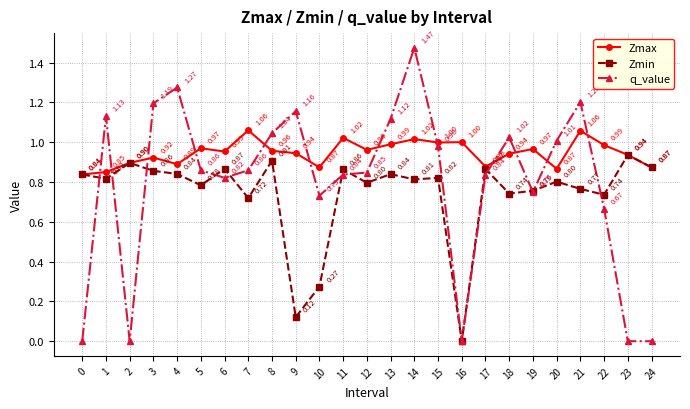

Between 1 and 9, which series saw the biggest shift?

Zmin